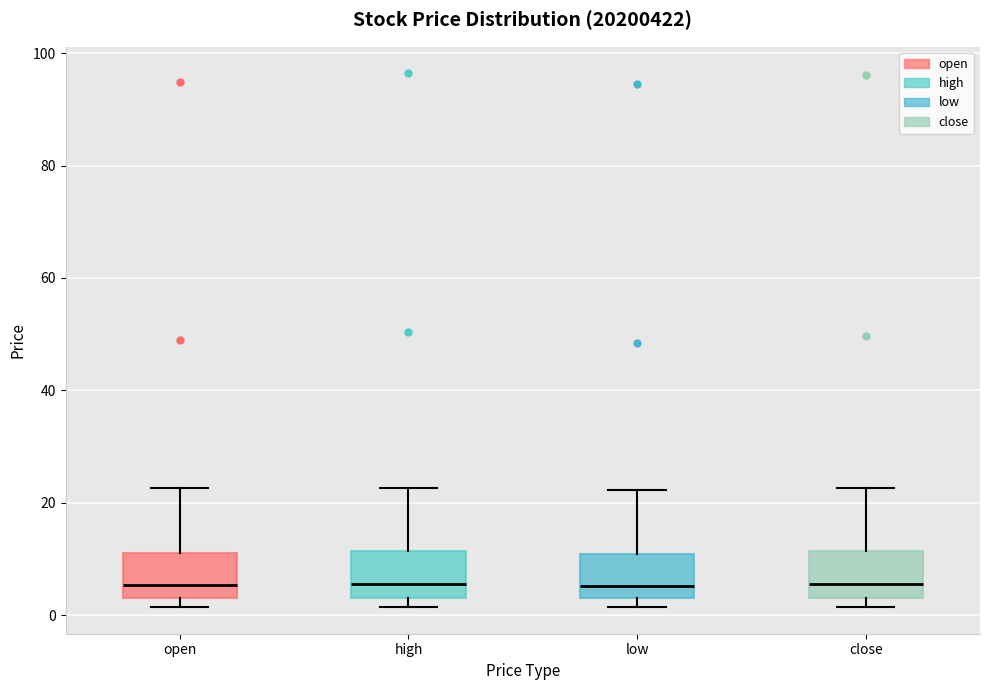

Where does the median line of the box for low sit on the y-axis? The values are not printed on the chart, so give them approximately, as read against the axis.

6